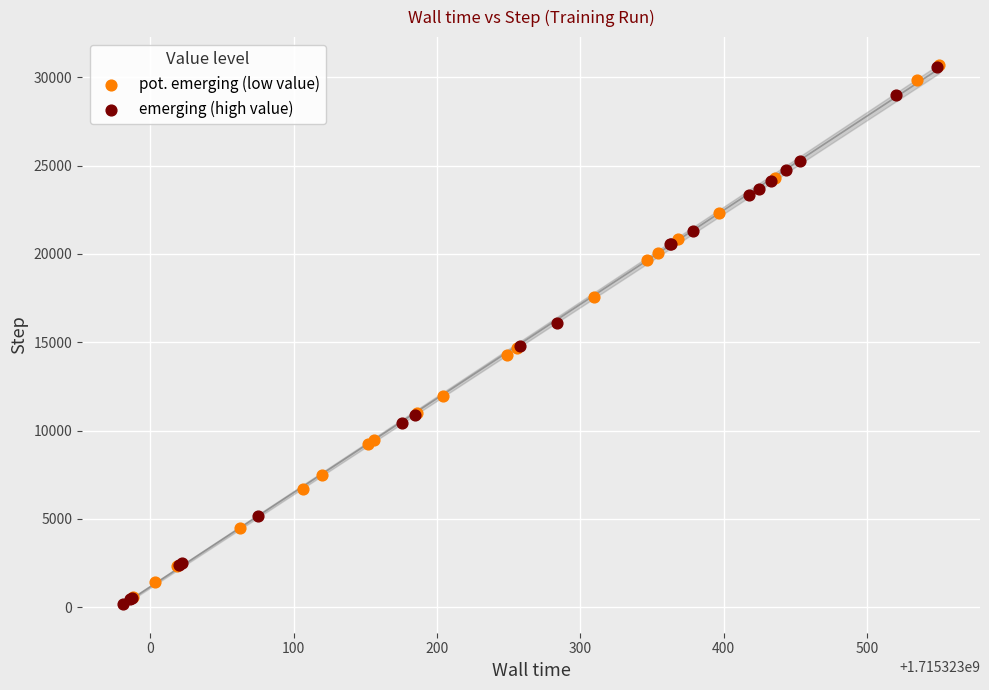

Which series contains the lowest Y value?

emerging (high value)